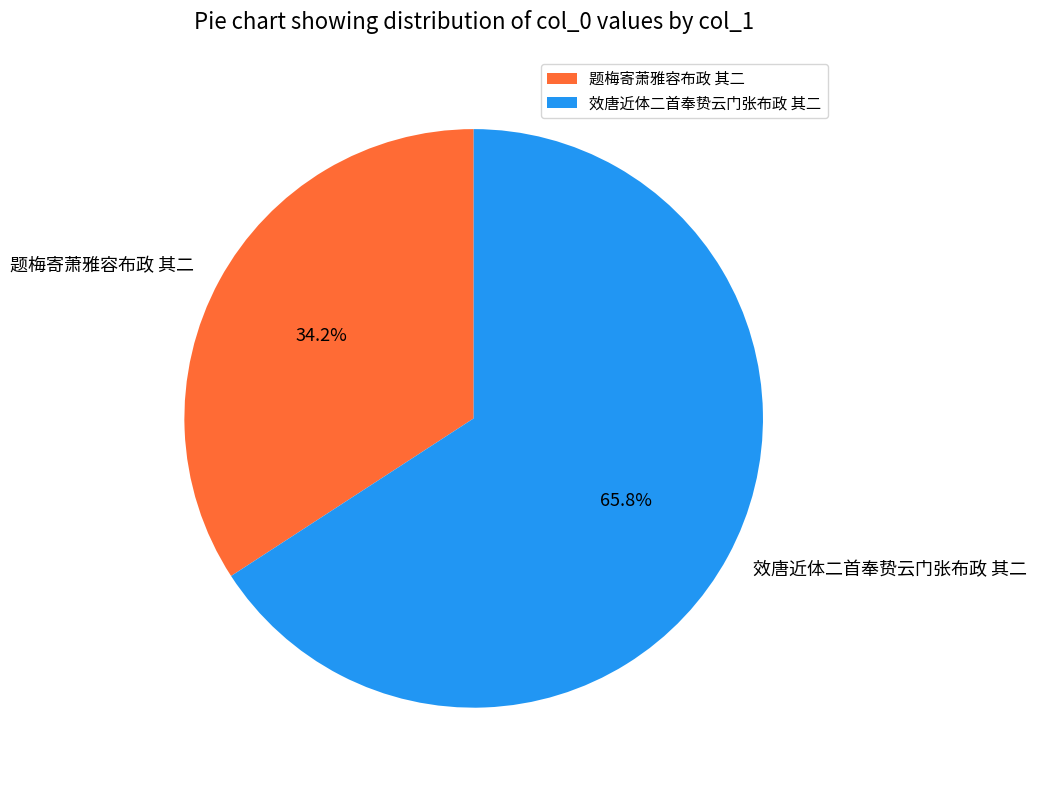

Is it true that 题梅寄萧雅容布政 其二 is 47% of the pie?

False